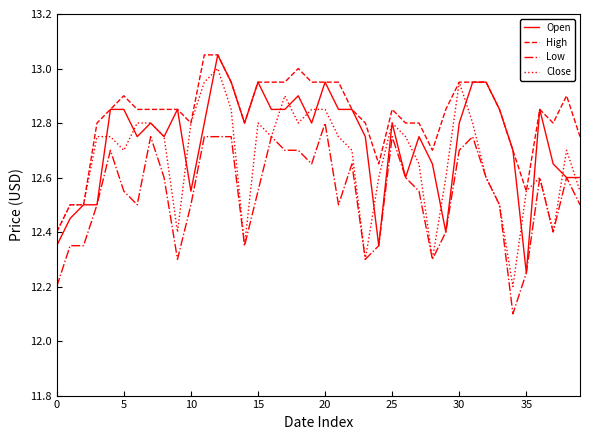

Which series has the largest total across all categories?

High